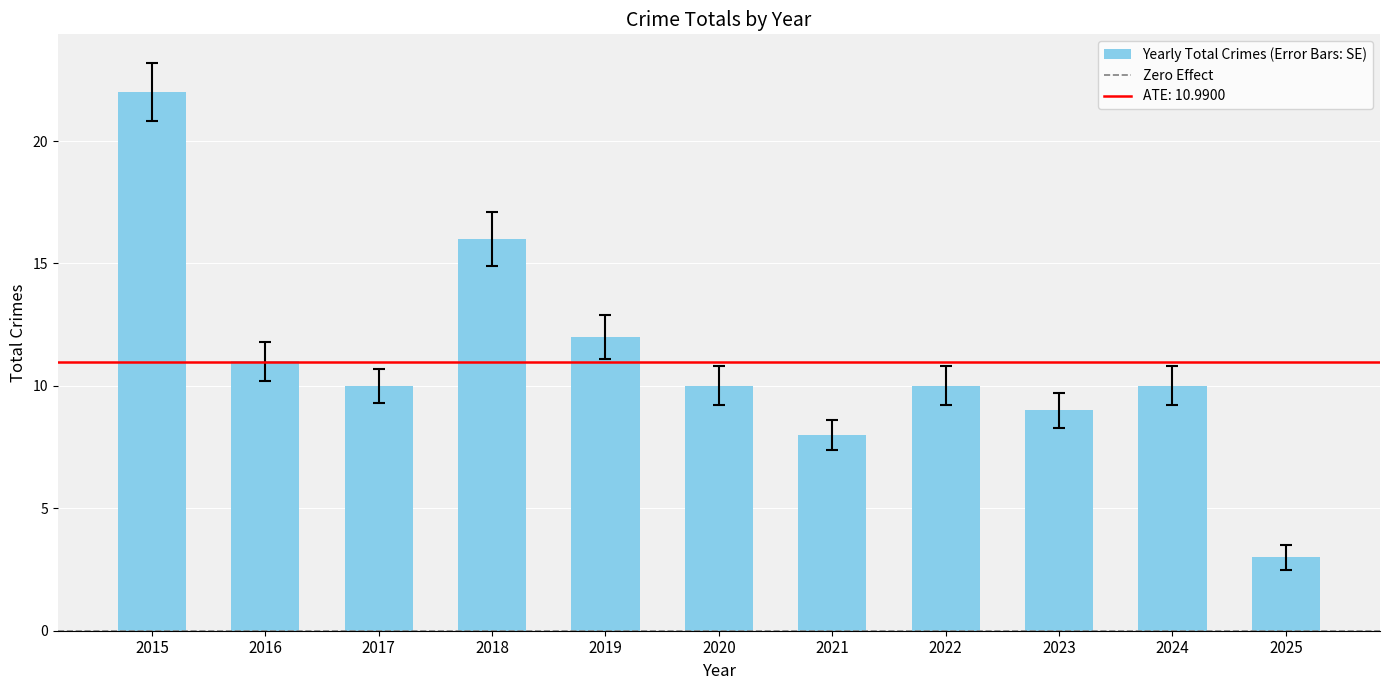

What is the difference between the maximum and minimum values?

19